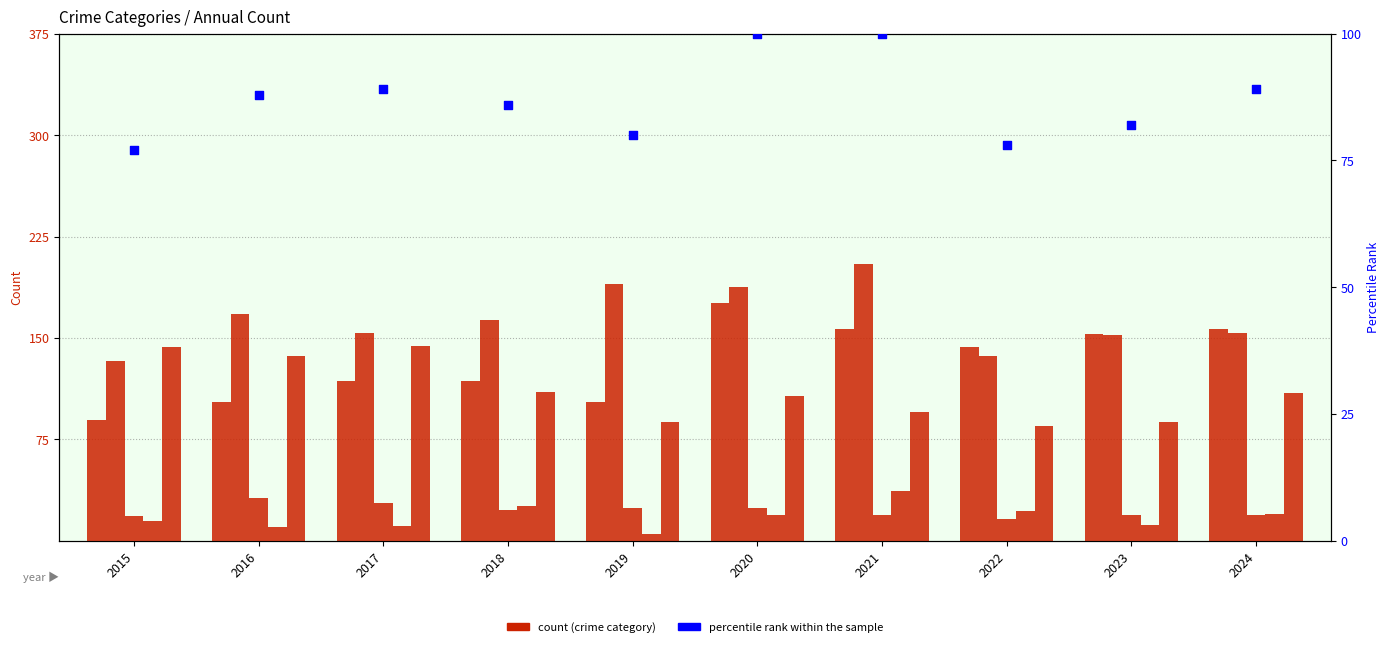

At which category is the sum across all series the highest?

2020